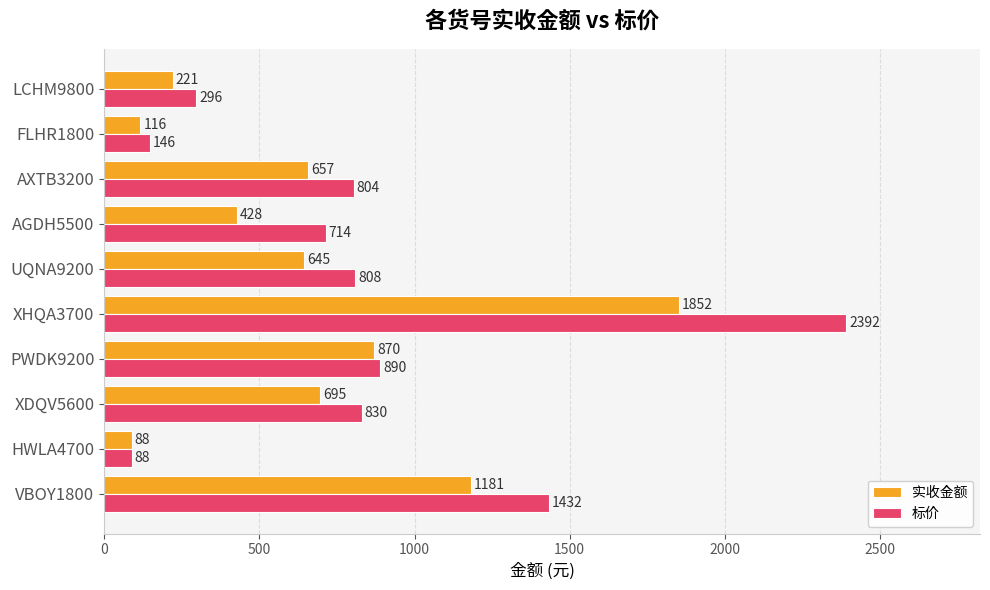

Which series has the largest range (max minus min)?

标价